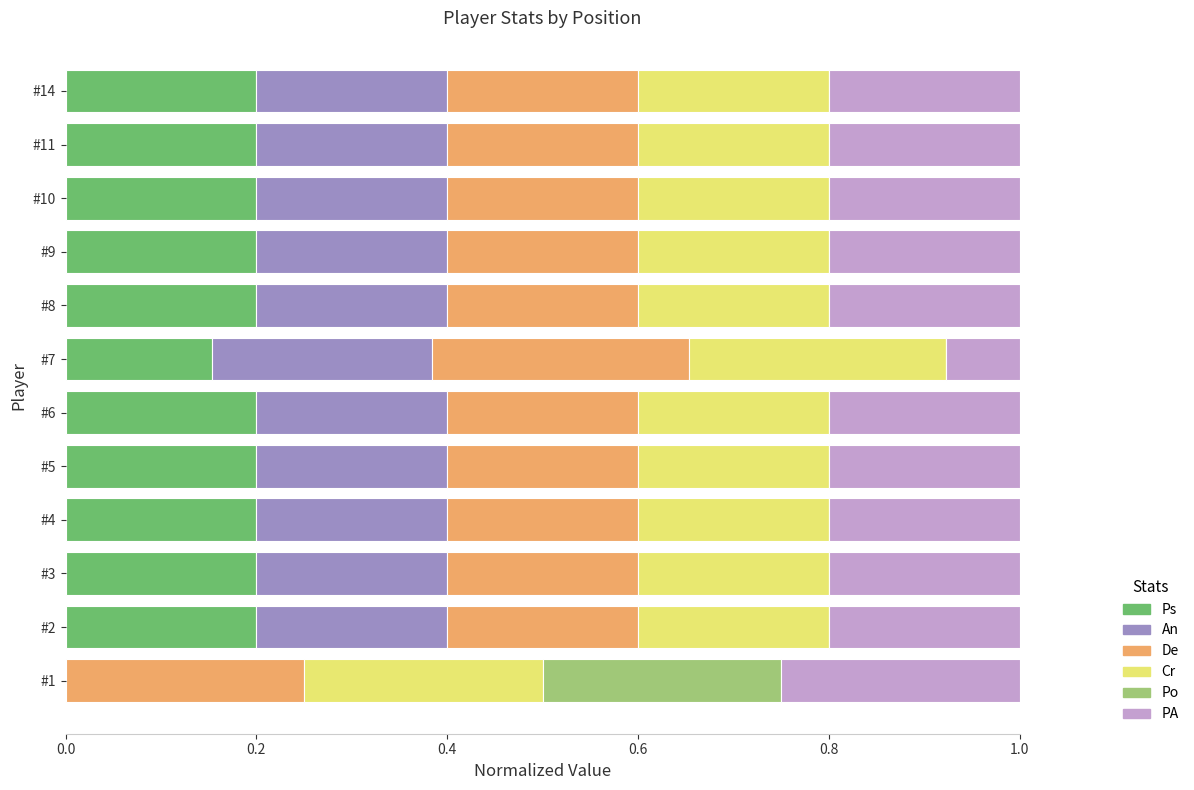

What is the total value across all series at #11?

1.0